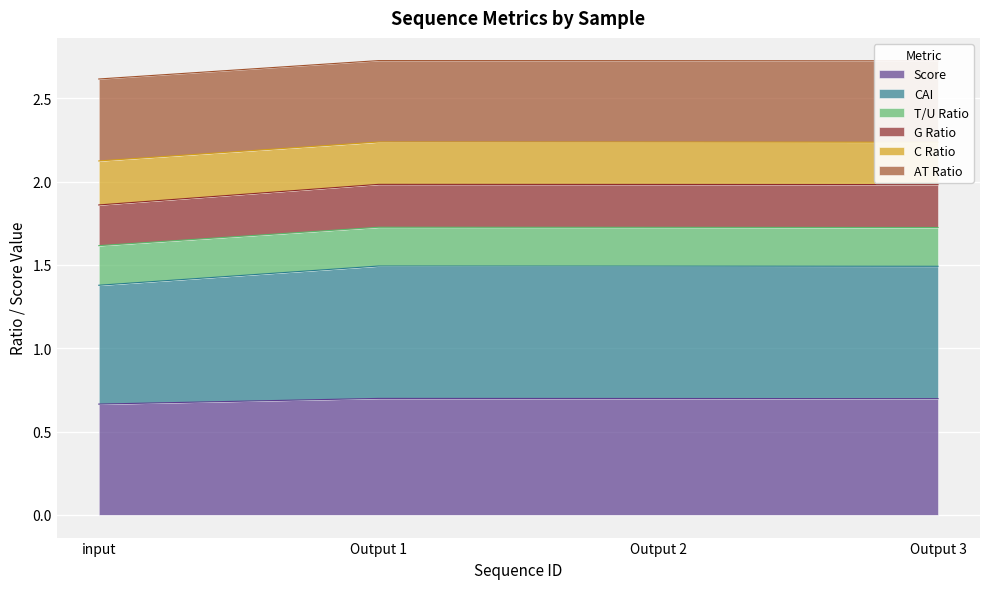

Is it true that Score equals 0.7 at Output 2?

True